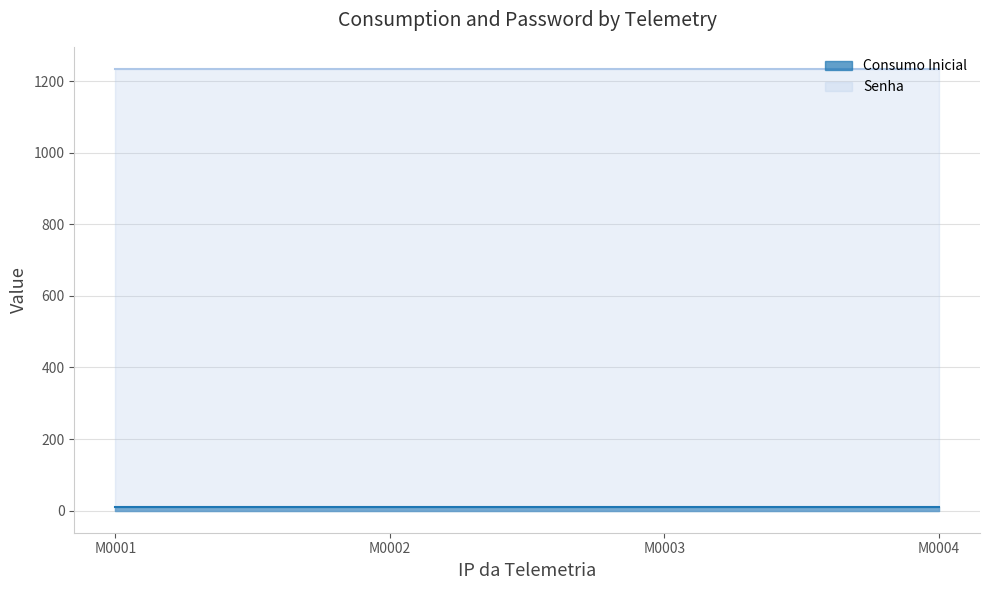

The value of Consumo Inicial at M0001 is 3. True or false?

False